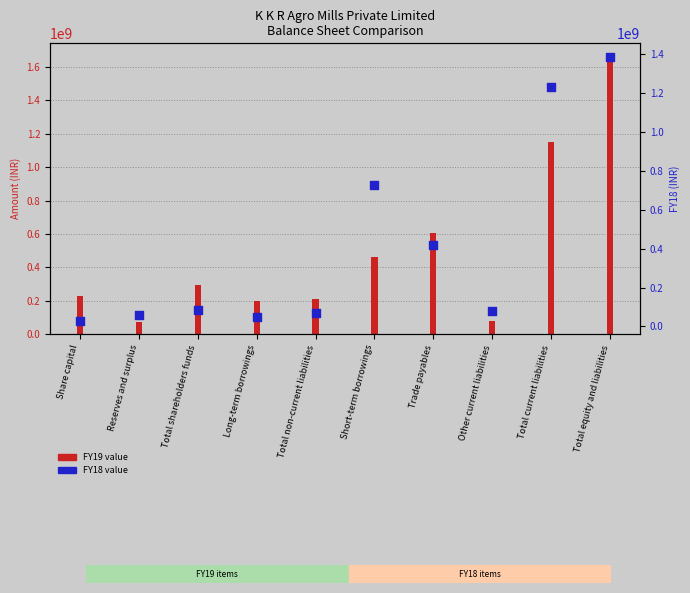

What is the total value across all series at Trade payables?

1023594043